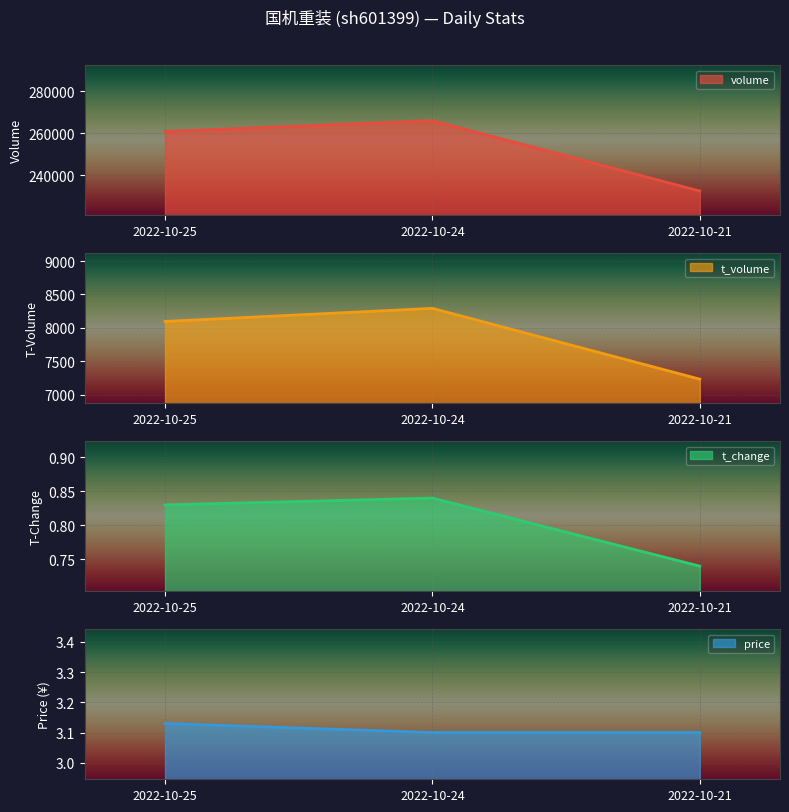

Is the value of price at 2022-10-21 greater than the value of volume at 2022-10-24?

No